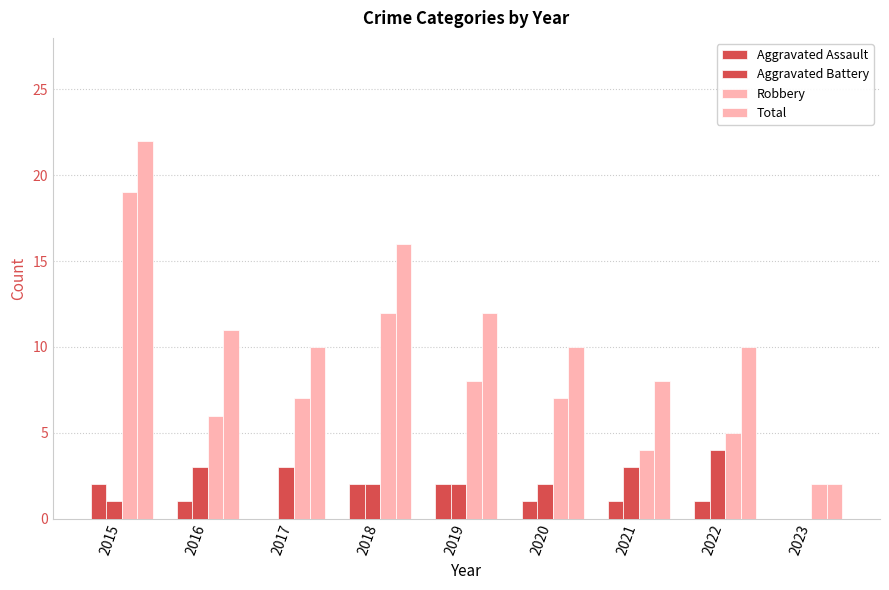

Reading left to right, list all the values displayed in this chart.

Aggravated Assault: 2	1	0	2	2	1	1	1	0
Aggravated Battery: 1	3	3	2	2	2	3	4	0
Robbery: 19	6	7	12	8	7	4	5	2
Total: 22	11	10	16	12	10	8	10	2